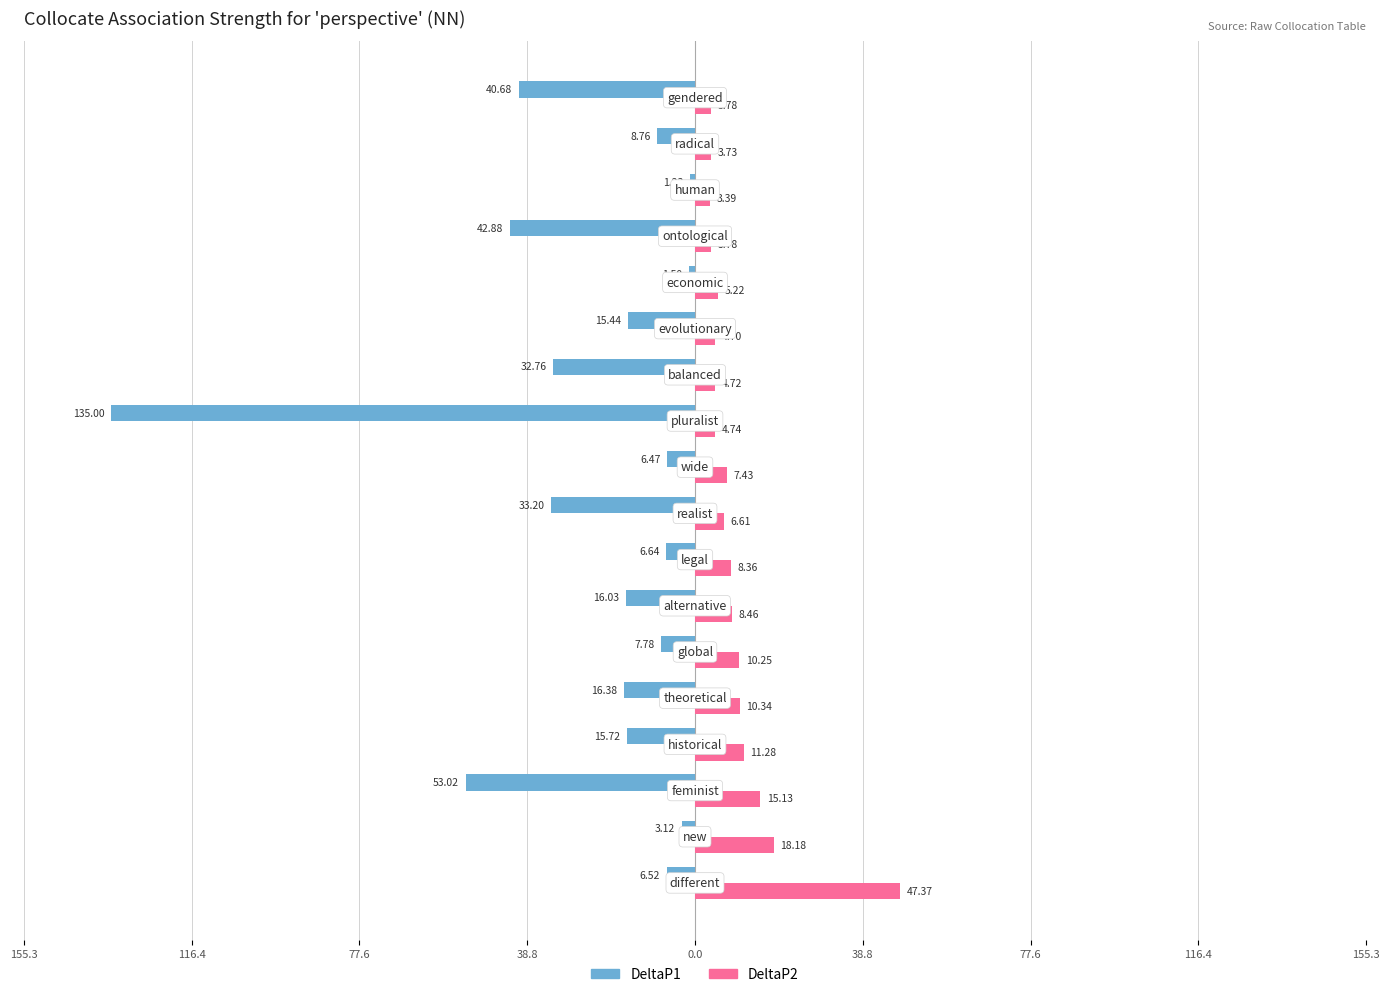

Reading left to right, transcribe all the data shown in this chart.

DeltaP1 (left): -6.5	-3.1	-53.0	-15.7	-16.4	-7.8	-16.0	-6.6	-33.2	-6.5	-135.0	-32.8	-15.4	-1.5	-42.9	-1.2	-8.8	-40.7
DeltaP2 (right): 47.4	18.2	15.1	11.3	10.3	10.3	8.5	8.4	6.6	7.4	4.7	4.7	4.7	5.2	3.8	3.4	3.7	3.8